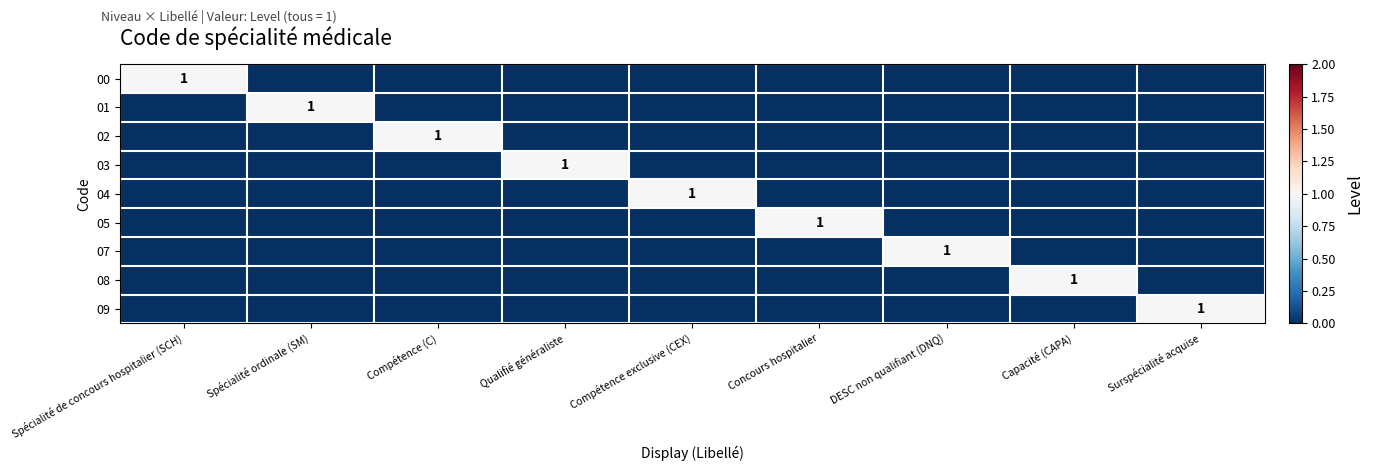

What is the total value across all series at Spécialité ordinale (SM)?

1